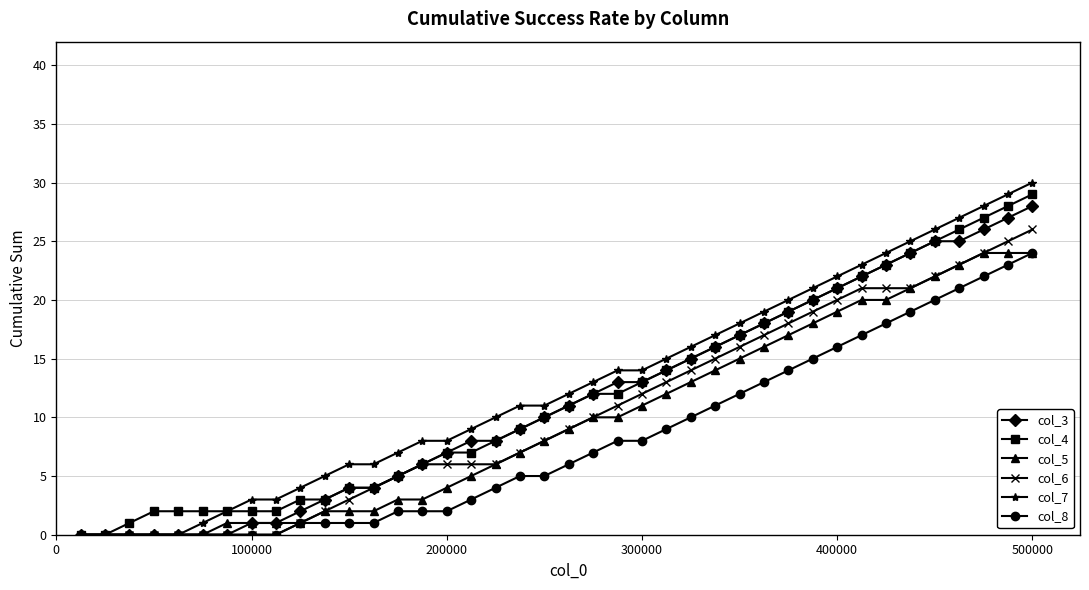

What is the maximum value shown in the chart?

30